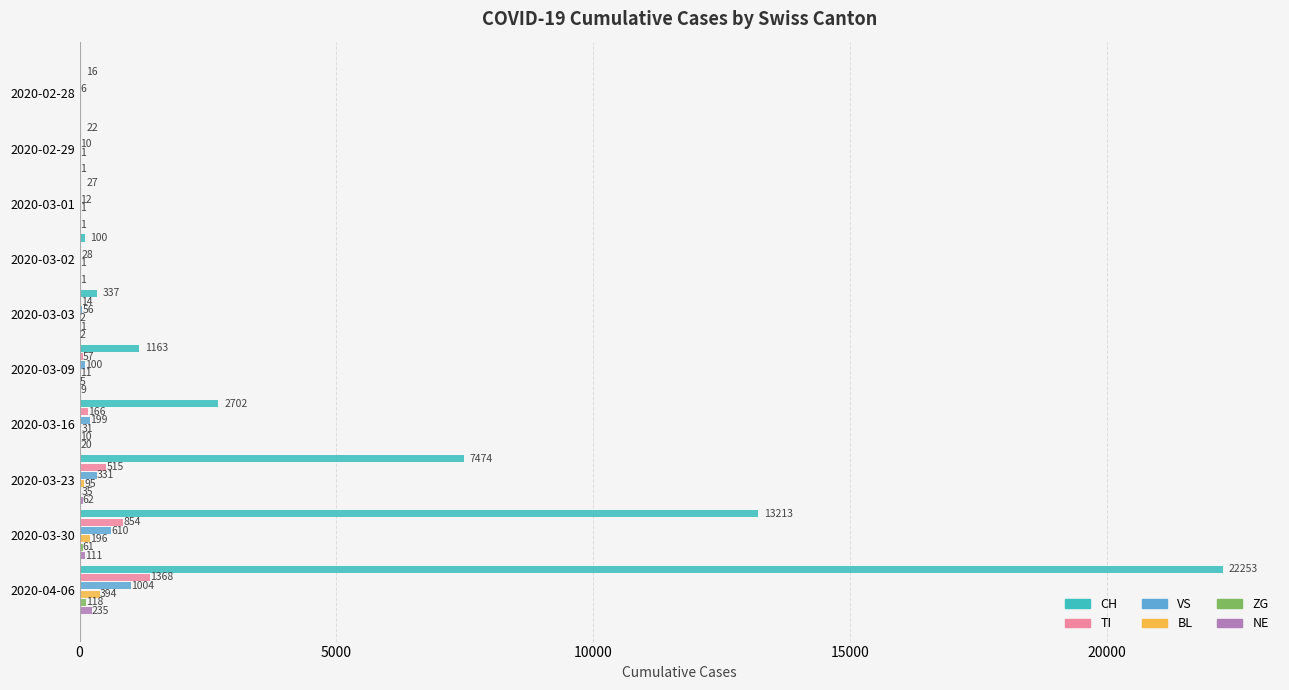

Which series has the largest total across all categories?

CH